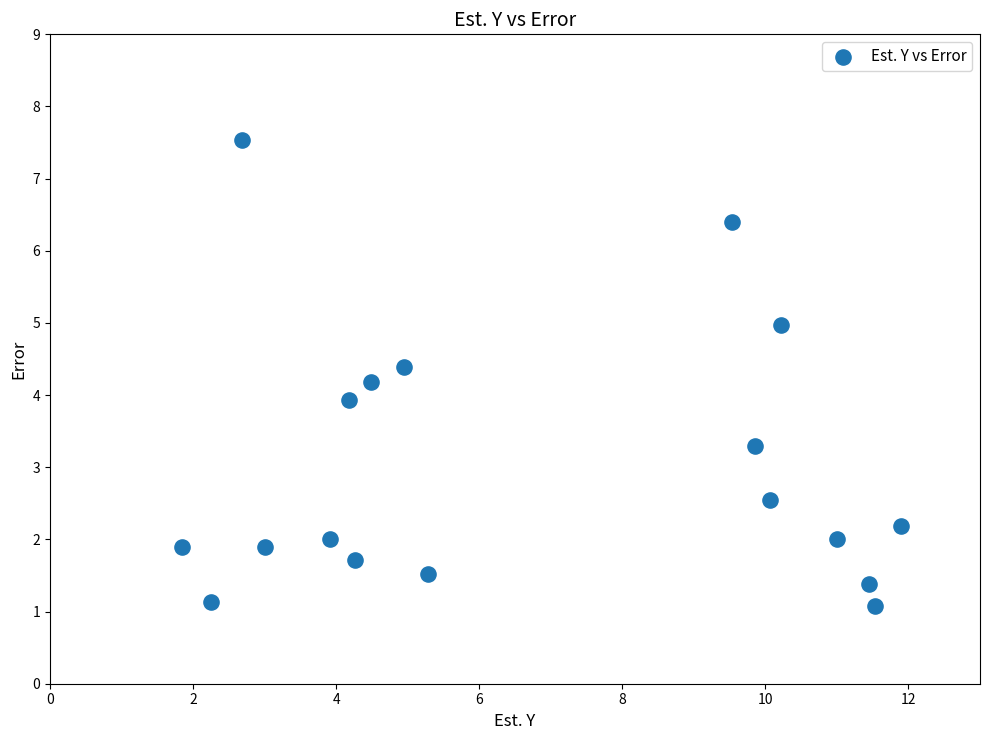

What is the range of Y values (max minus min)?

6.5